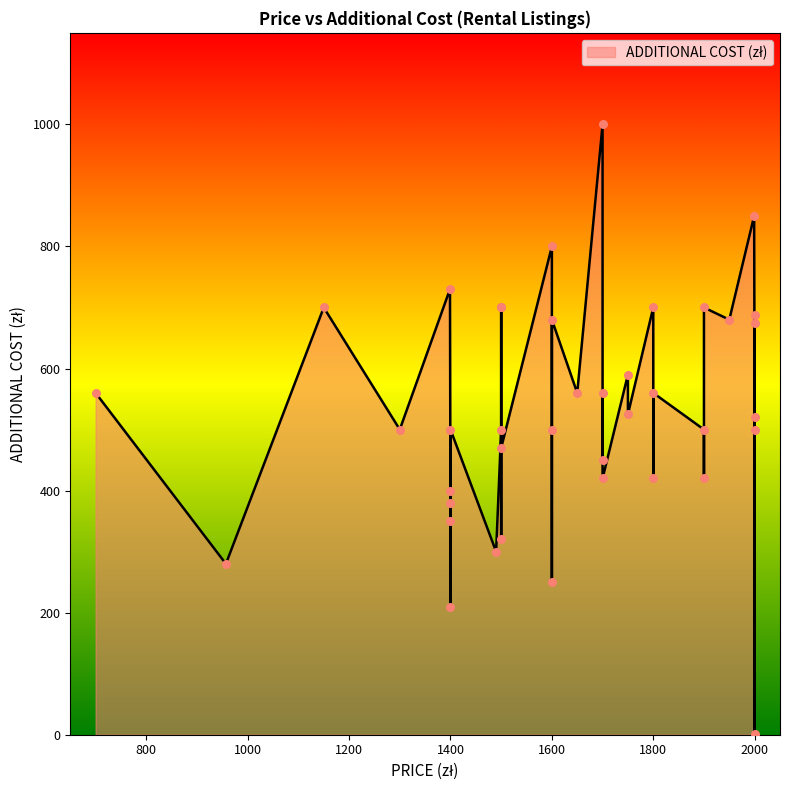

What is the change in value from 1500 to 1400?

-200